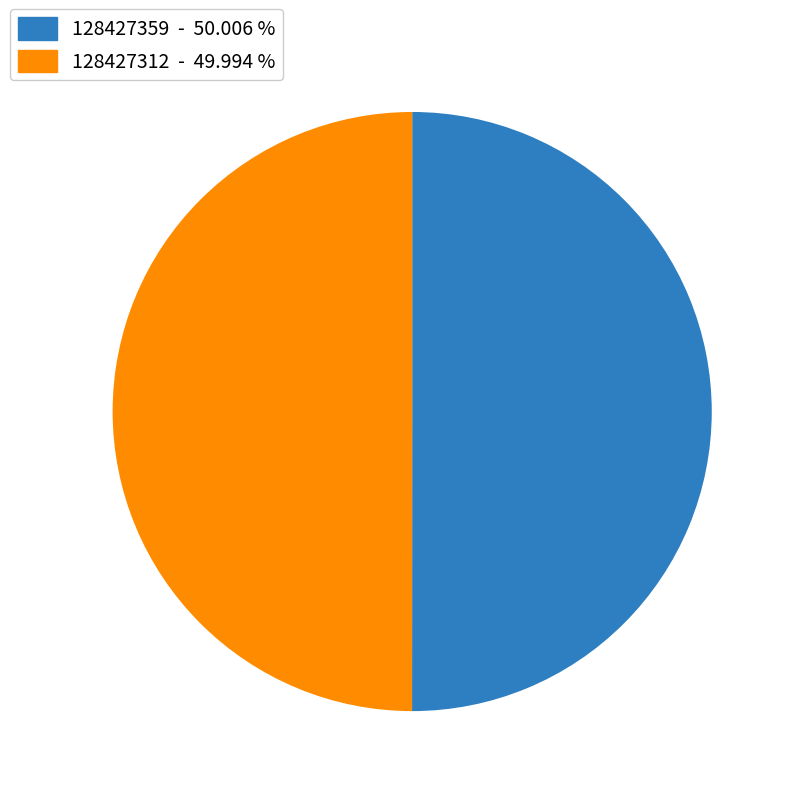

Do 128427312 and 128427359 together represent more than half of the pie?

Yes